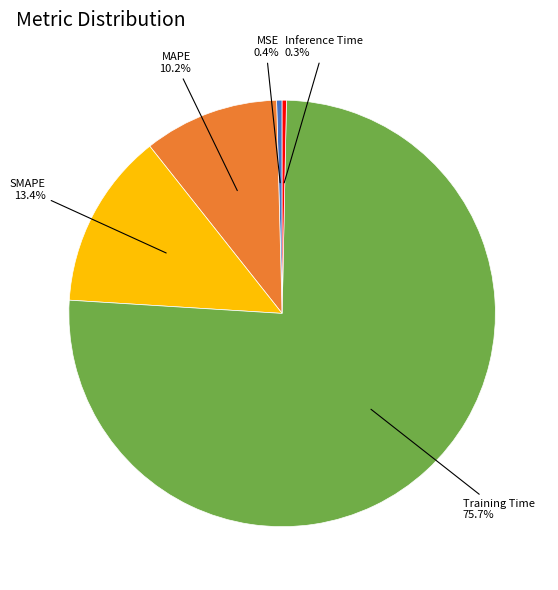

Is there a majority slice in this chart?

Yes